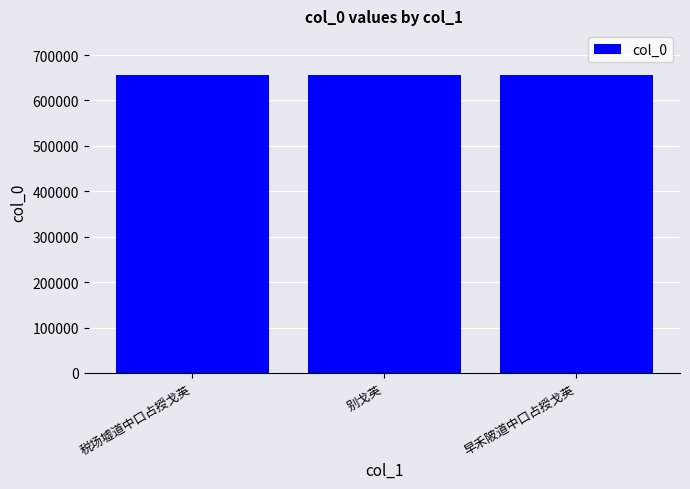

What position from the left is 税场墟道中口占授戈英?

1